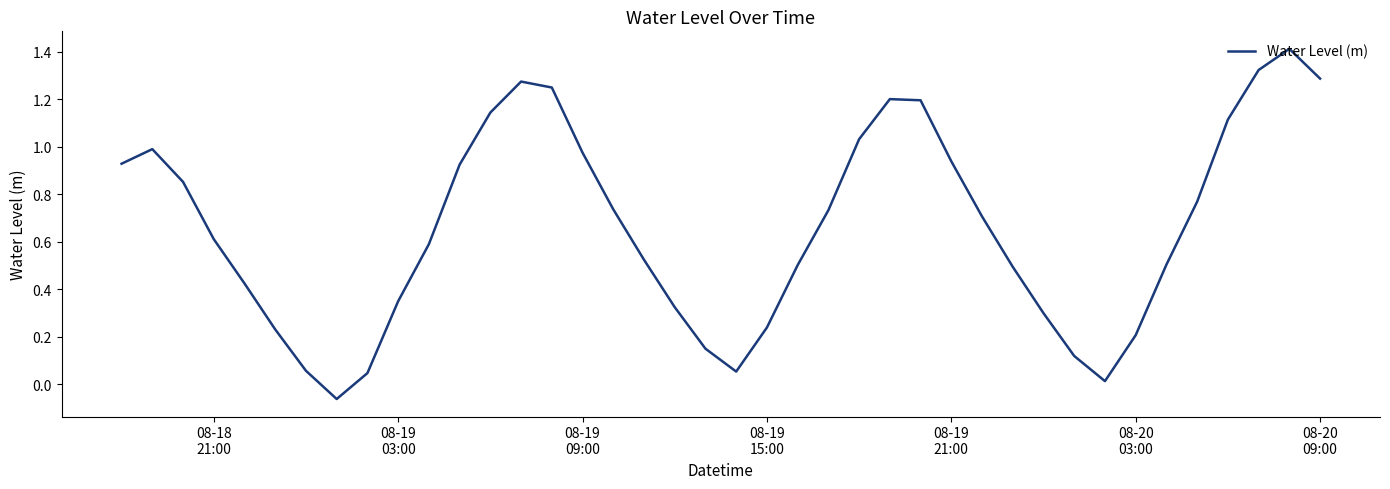

What is the difference between the maximum and minimum values?

1.5